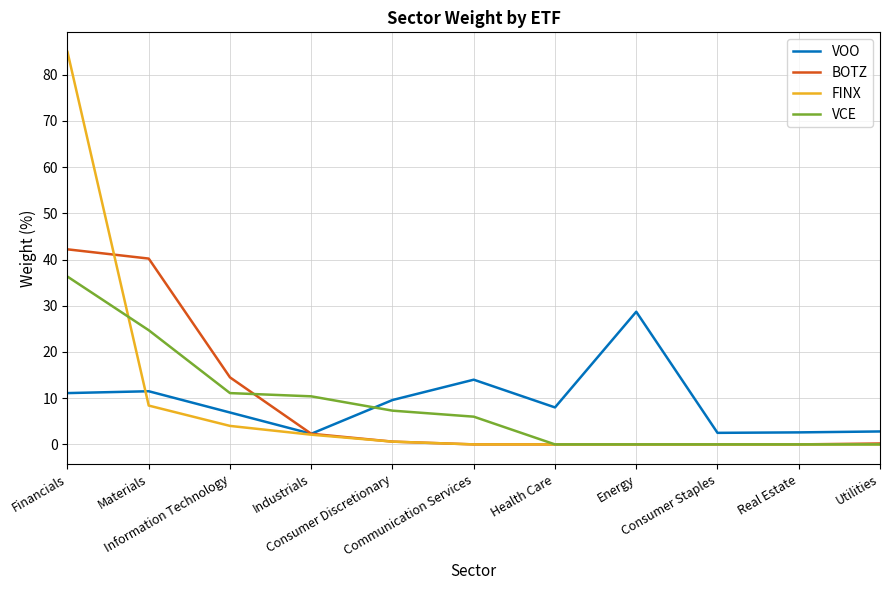

At which category is the sum across all series the highest?

Financials